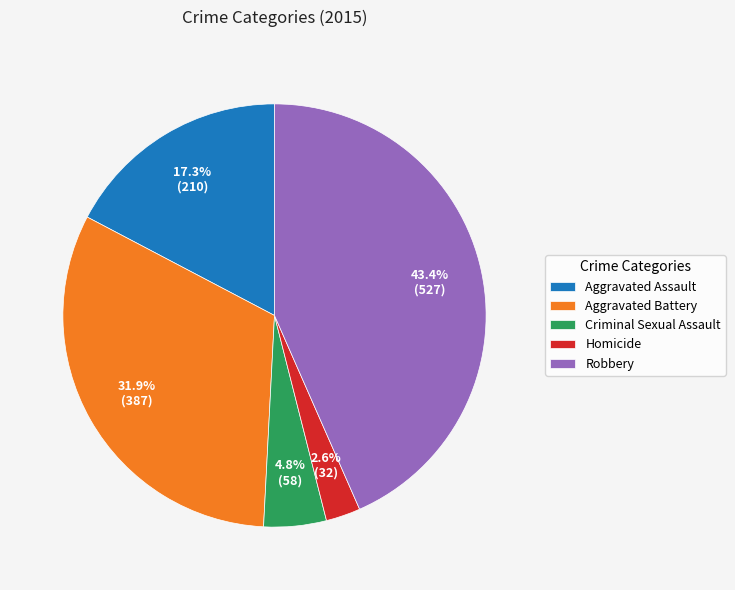

Between Aggravated Battery and Aggravated Assault, which is larger?

Aggravated Battery